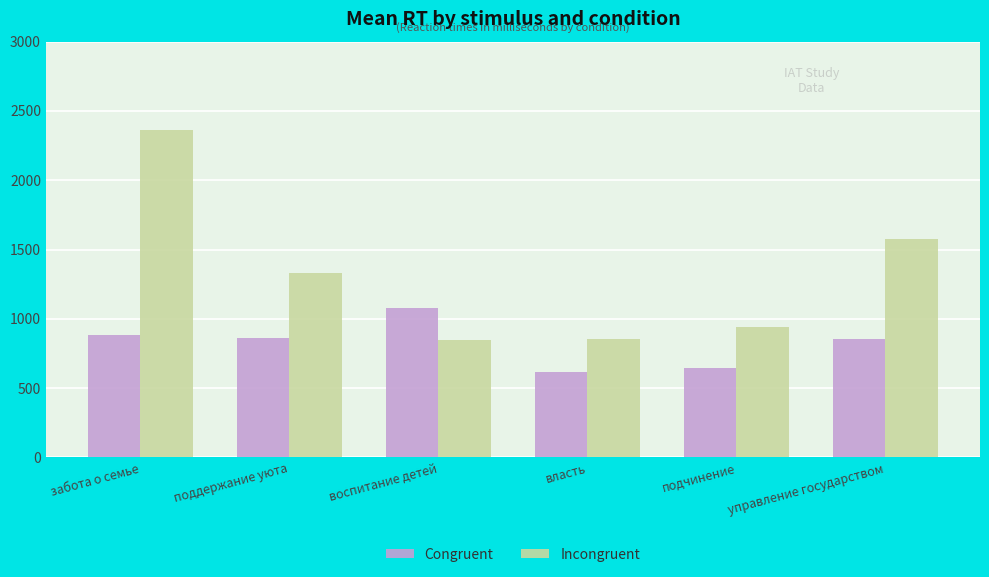

What is the label of the 6th bar from the left?

управление государством